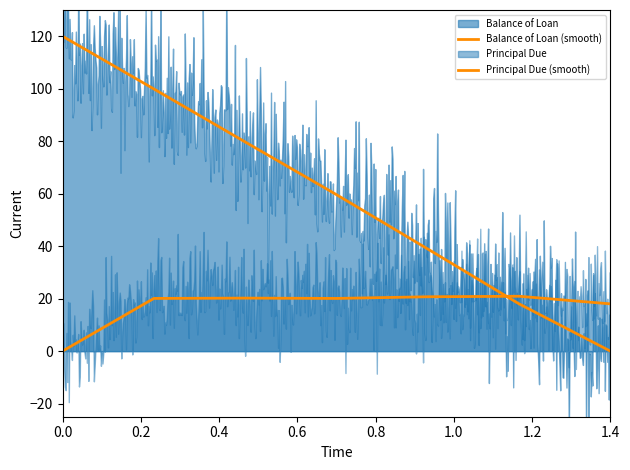

Which series changed the most between 0.0 and 1.4?

Balance of Loan (smooth)